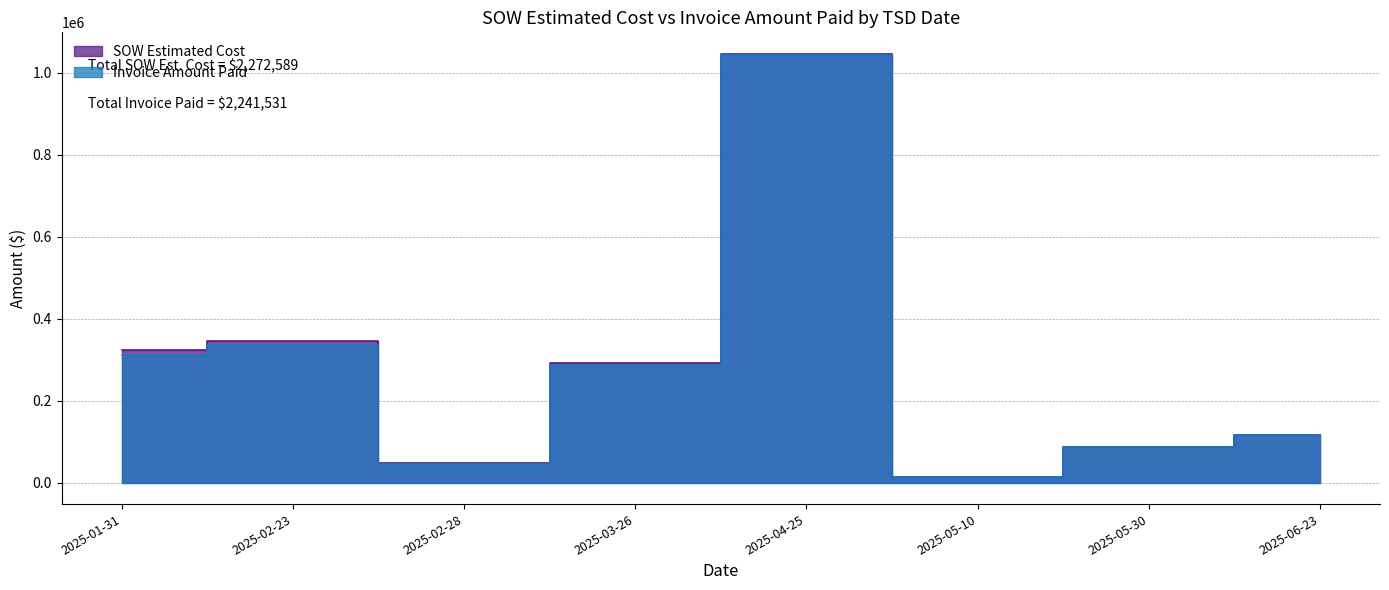

True or false: Invoice Amount Paid and SOW Estimated Cost intersect in this chart.

True